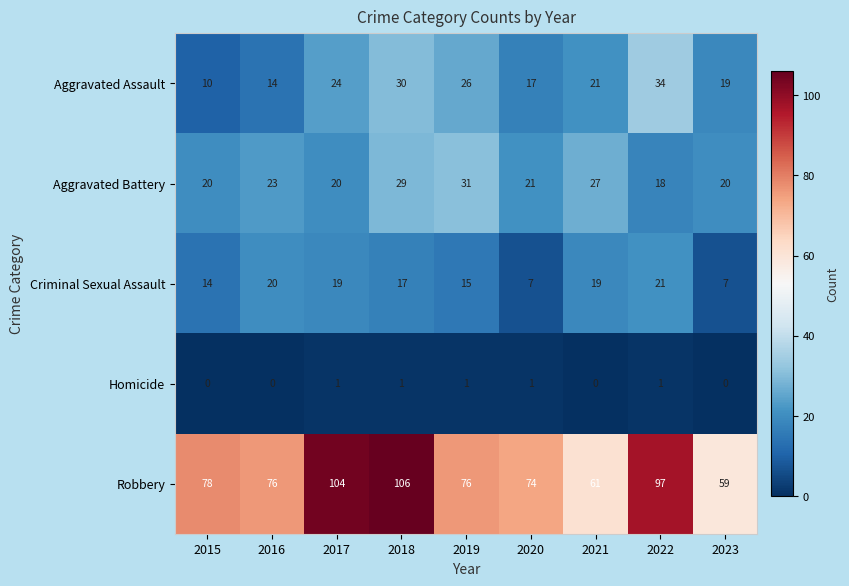

Is it true that Criminal Sexual Assault equals 17 at 2018?

True